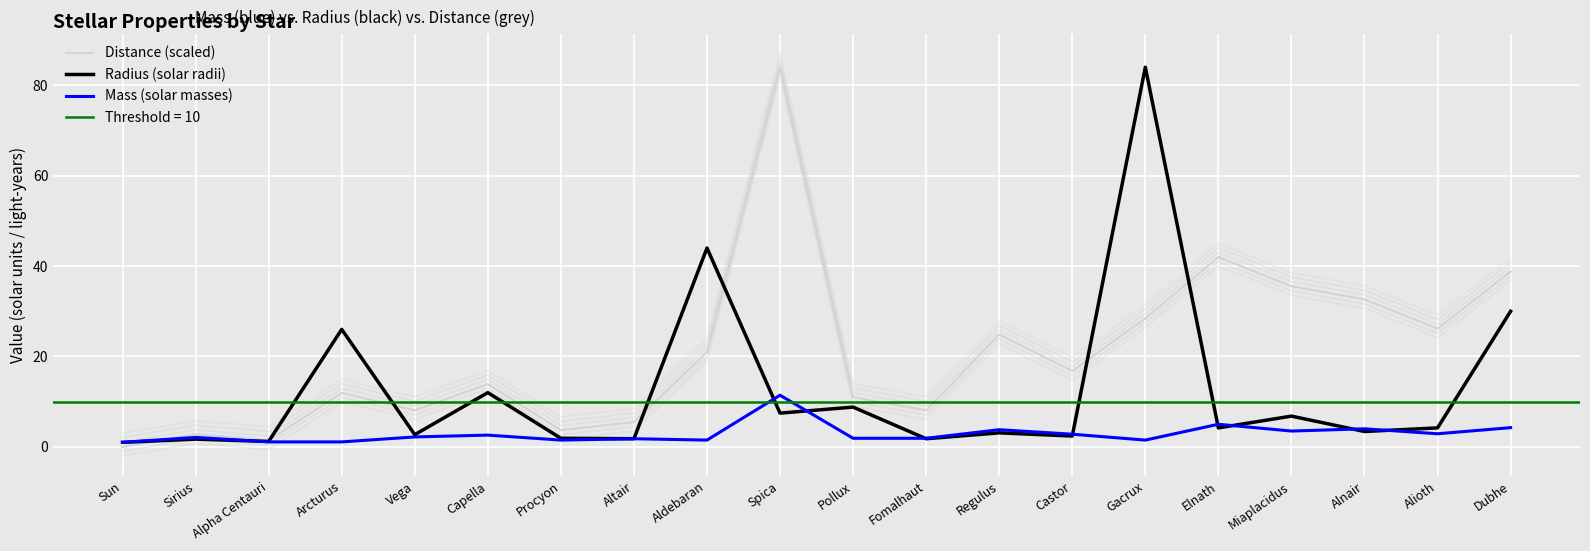

What is the label of the 19th point from the right?

Sirius